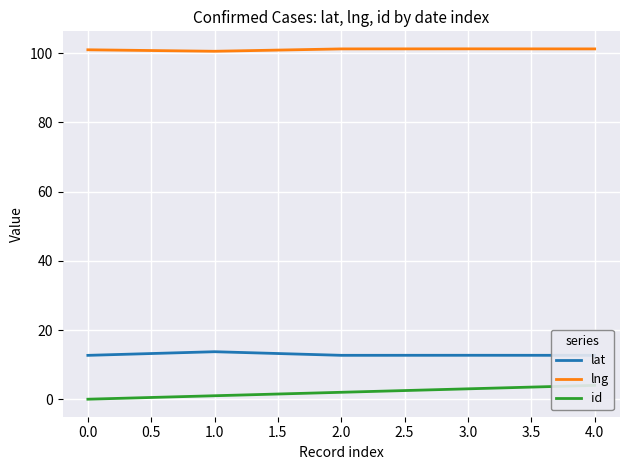

Is it true that lat equals 17.5 at 0.0?

False